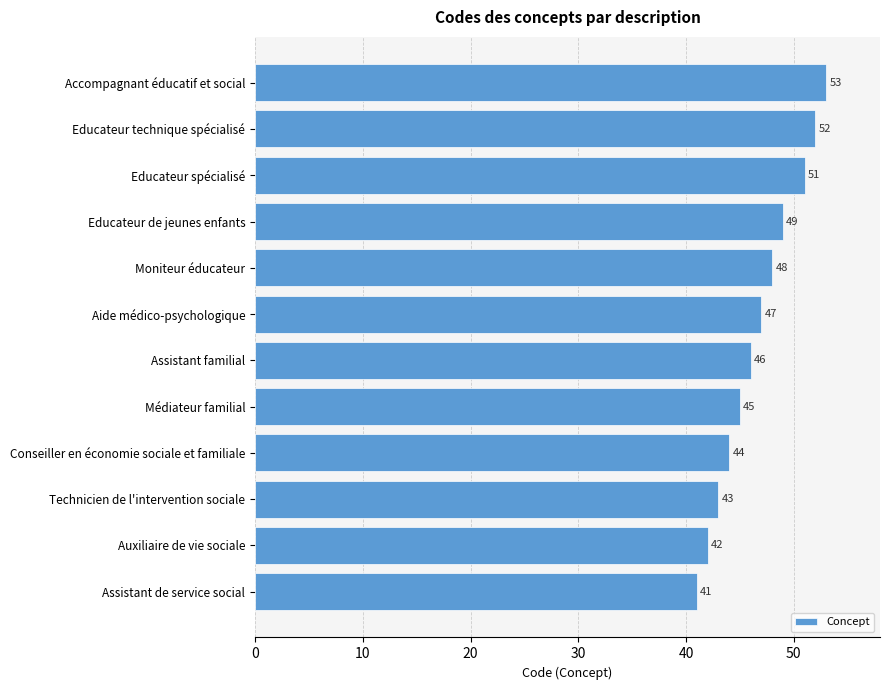

Between Educateur de jeunes enfants and Conseiller en économie sociale et familiale, which is larger?

Educateur de jeunes enfants